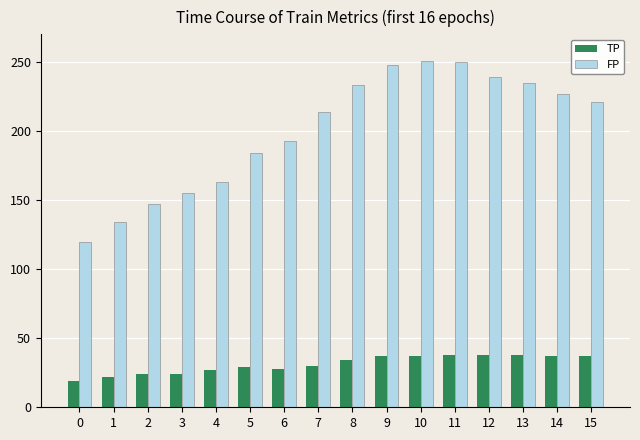

What is the smallest value displayed?

19